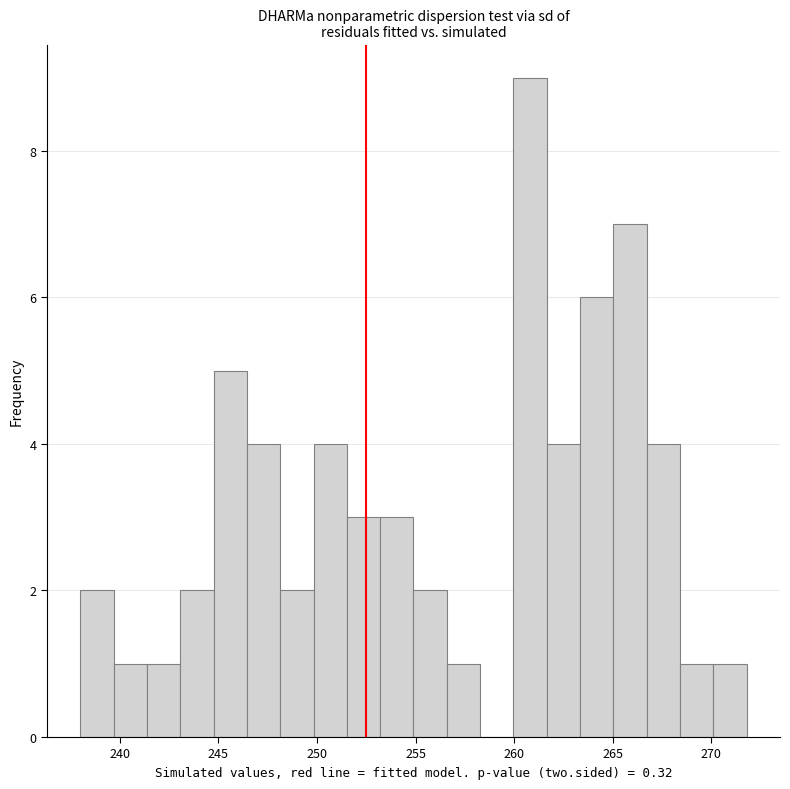

Read against the x-axis, roughly where is the centre of the tallest bar?

261.0